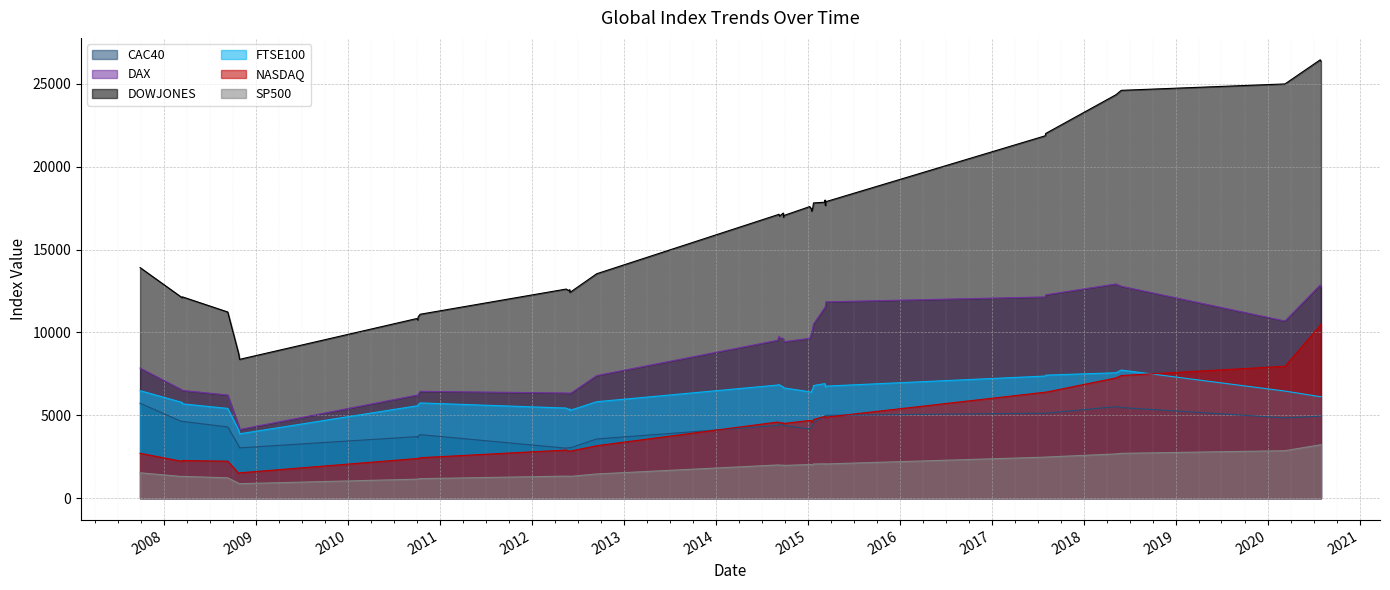

What is the greatest value displayed?

26447.7